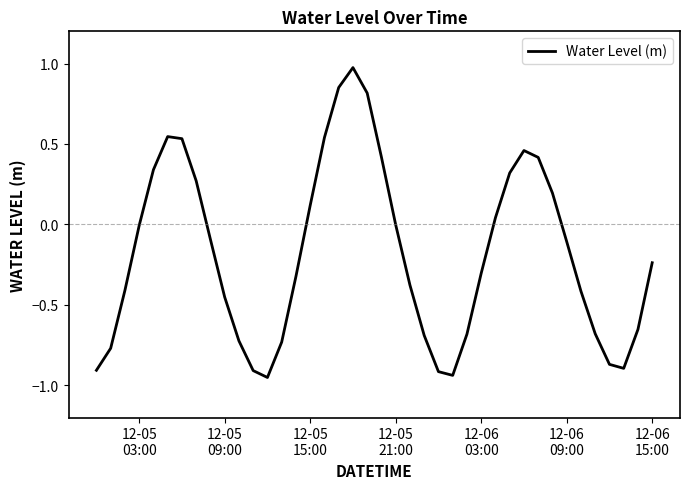

What is the difference between the maximum and minimum values?

1.9